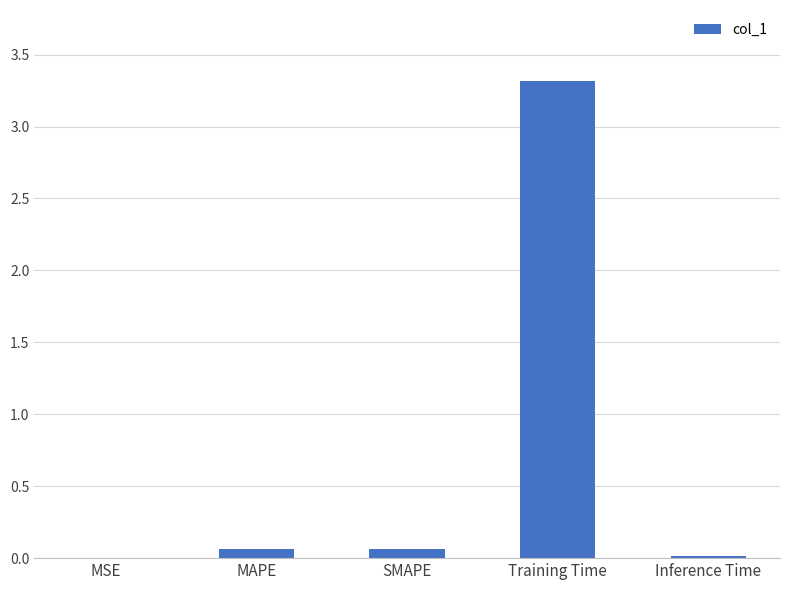

The value at Training Time is 3.3. True or false?

True